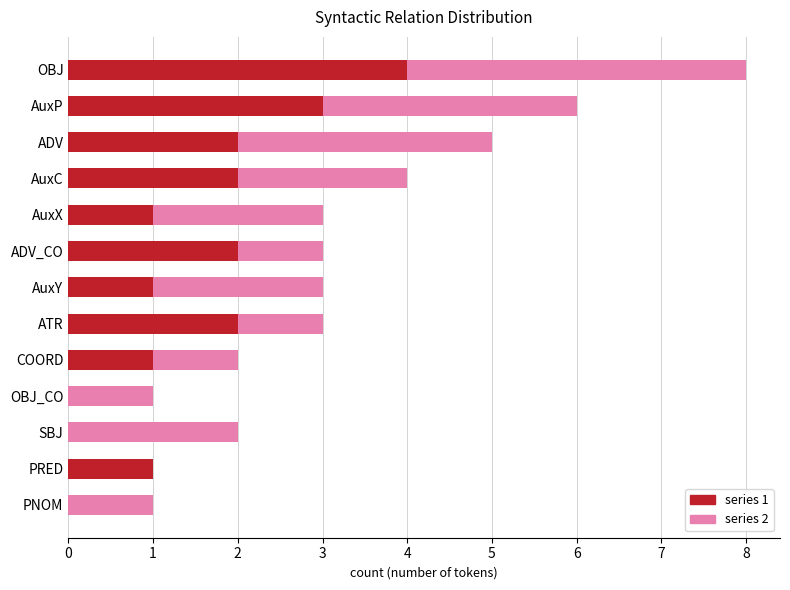

At which category is the sum across all series the highest?

OBJ